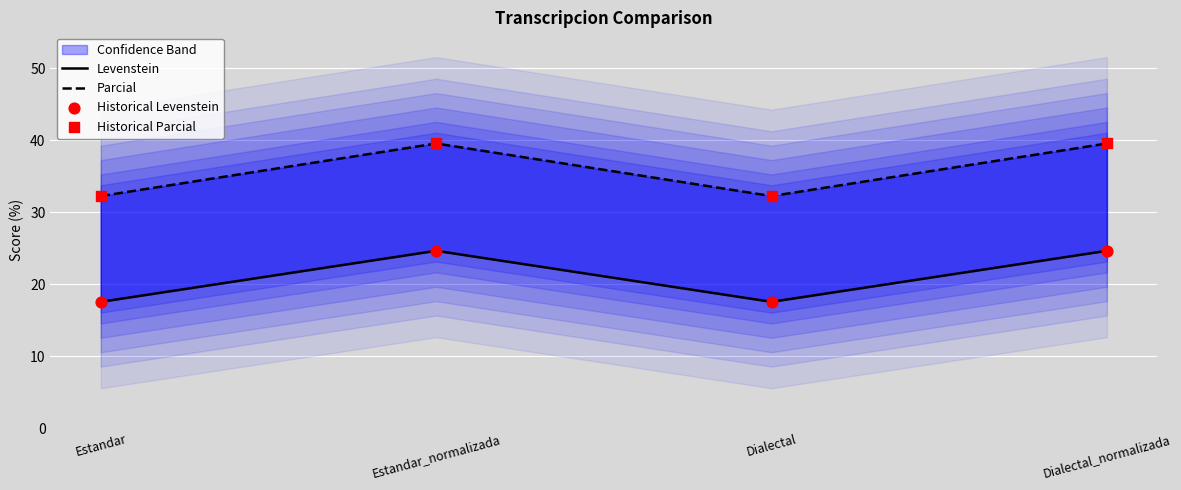

Which series has the largest total across all categories?

Parcial